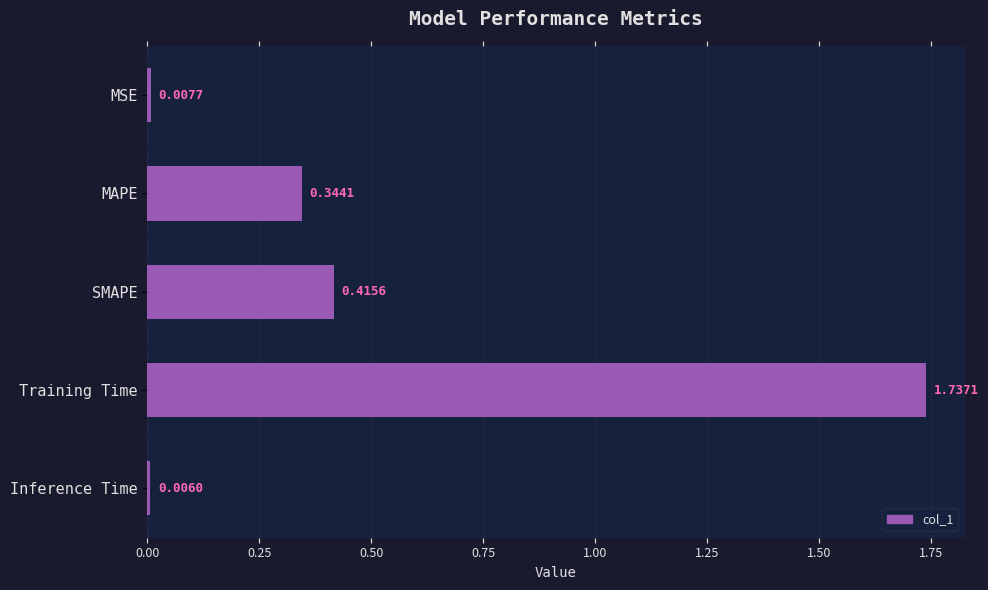

What is the sum of the values at SMAPE and Training Time?

2.2